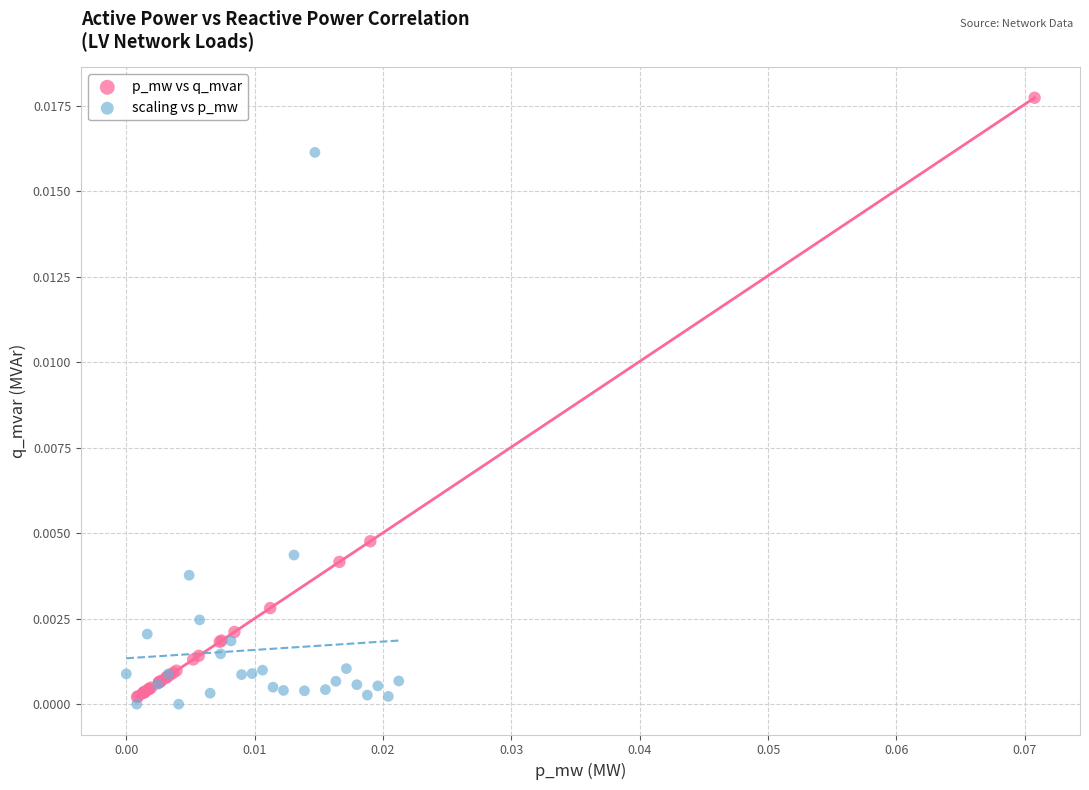

What are all the series names shown in the legend?

p_mw vs q_mvar, scaling vs p_mw